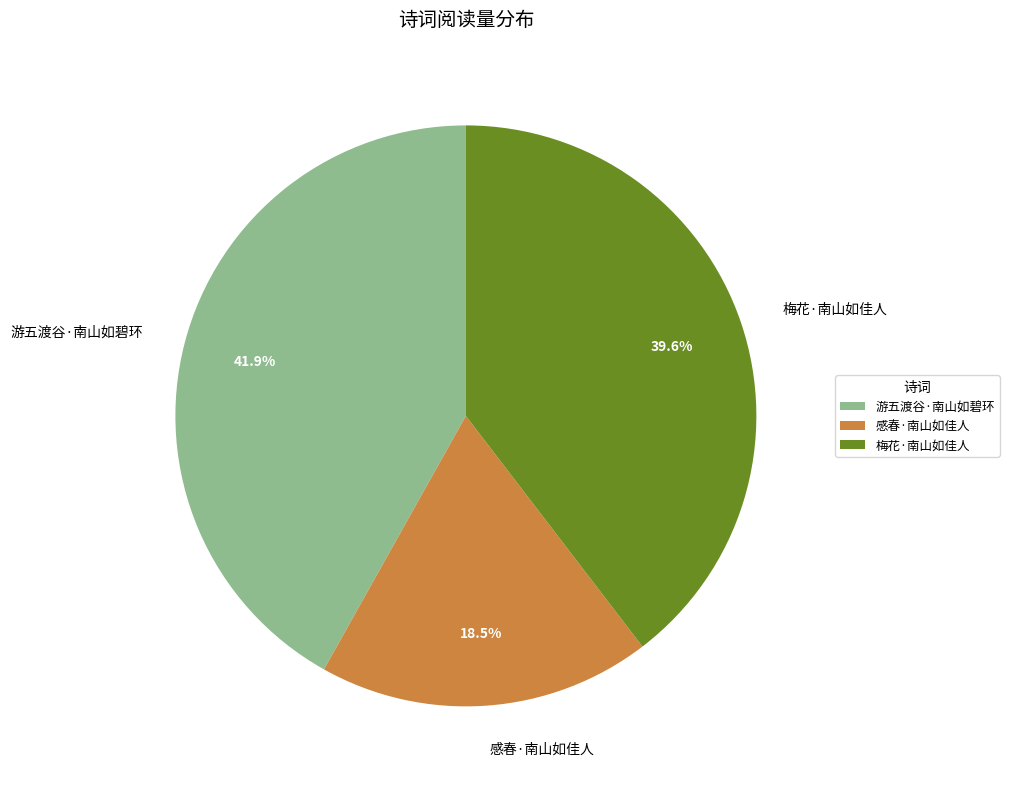

What percentage do 游五渡谷·南山如碧环 and 感春·南山如佳人 together represent?

60.4%